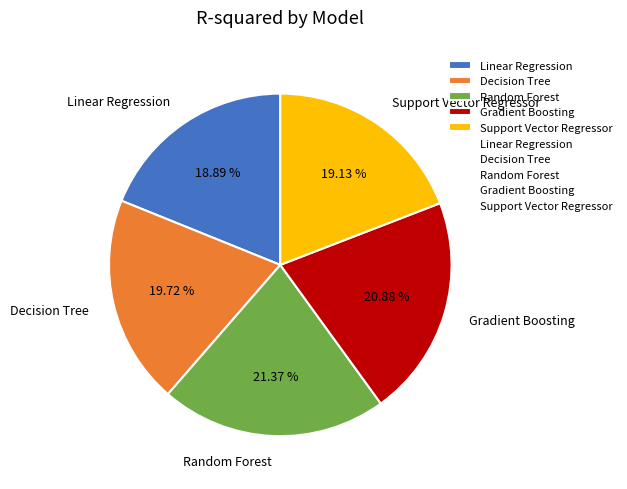

Count the number of slices in the pie.

5